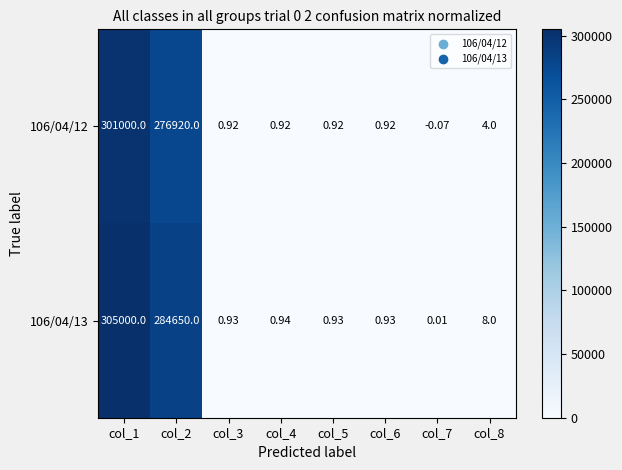

List the series in order of their peak value, highest first.

106/04/13, 106/04/12